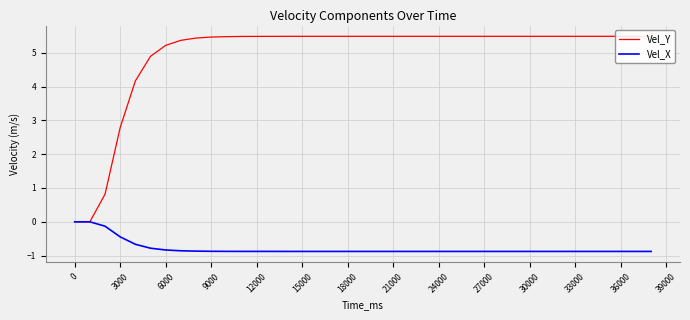

How many data points in Vel_X are less than 0?

37